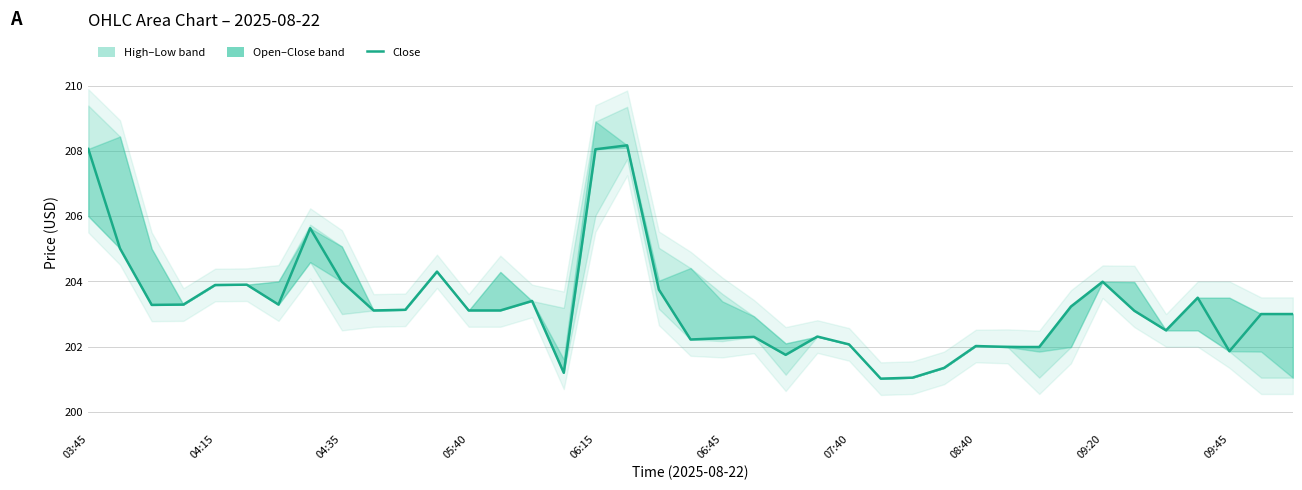

Which category has the highest value across all series?

17